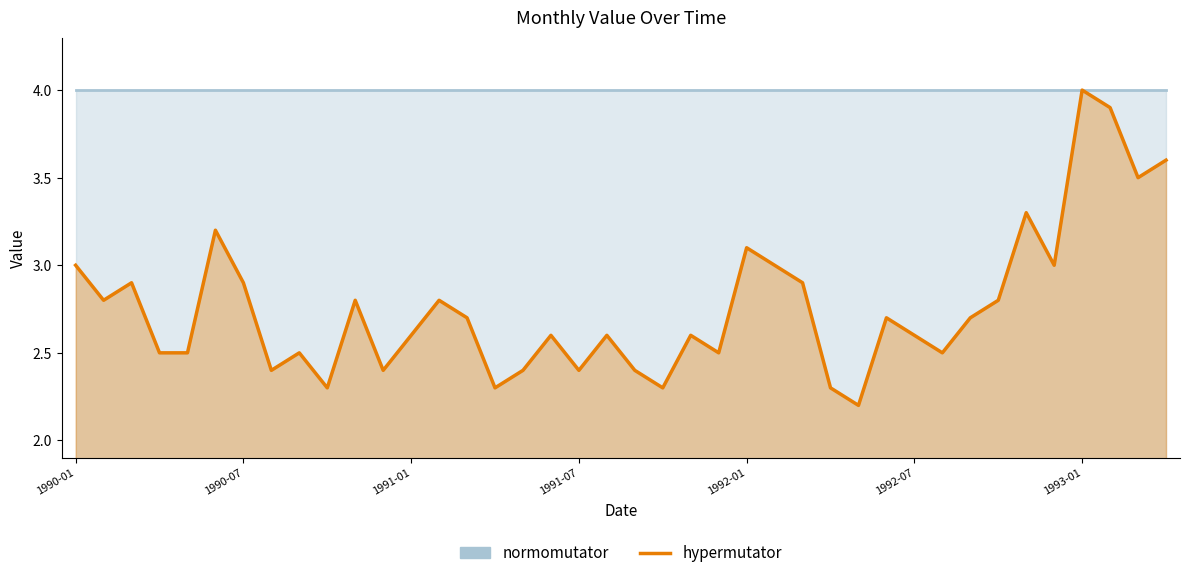

What is the sum of all values?

110.5